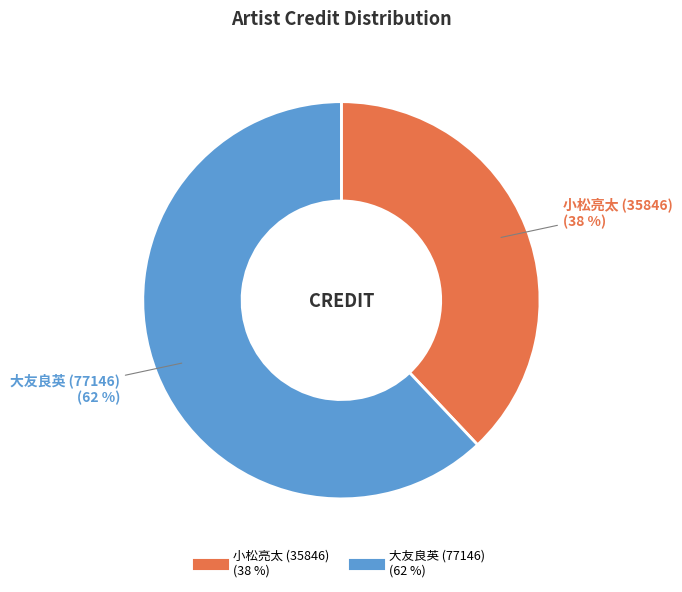

Is there a majority slice in this chart?

Yes